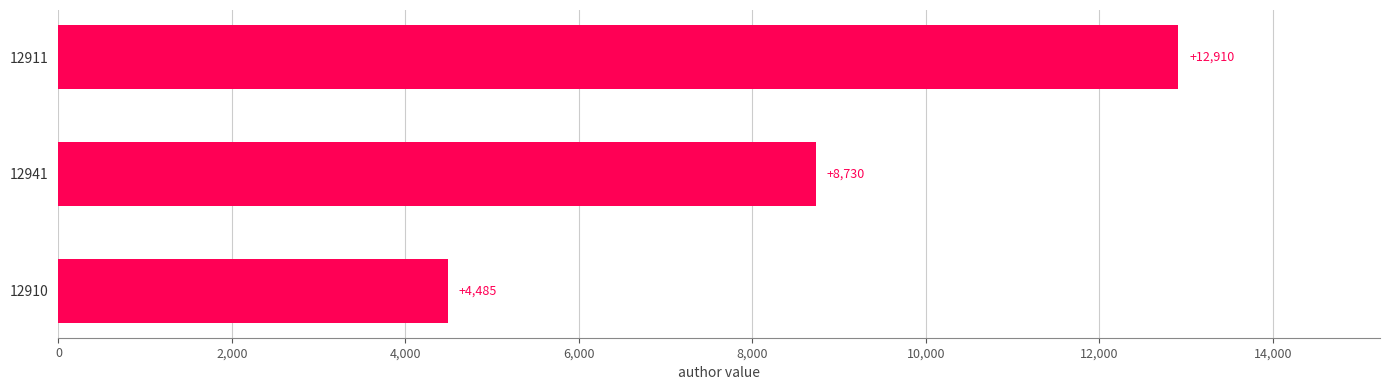

What is the ratio of the value at 12941 to the value at 12911?

0.7